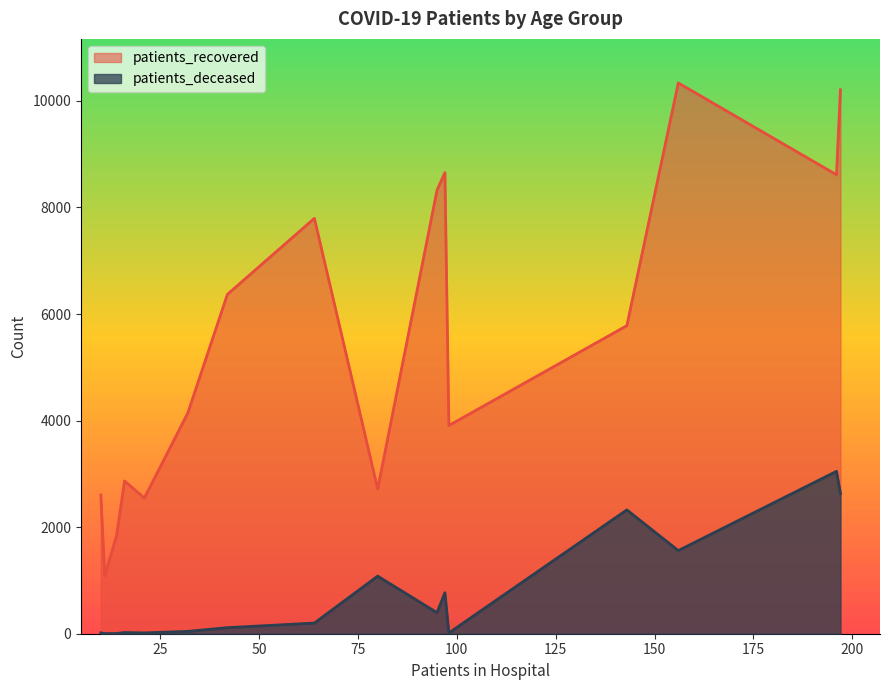

True or false: patients_recovered and patients_deceased intersect in this chart.

False